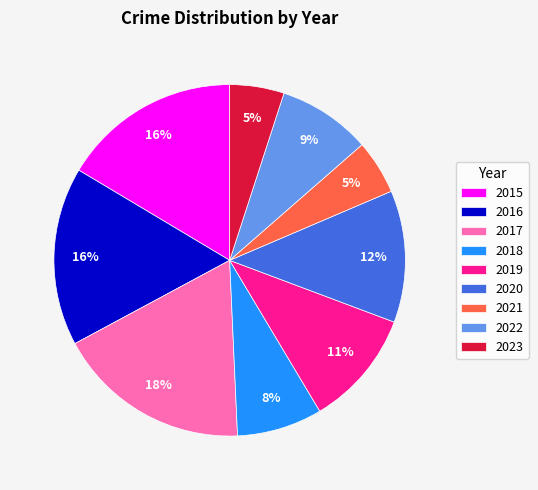

Combined, do 2021 and 2020 account for over 50%?

No